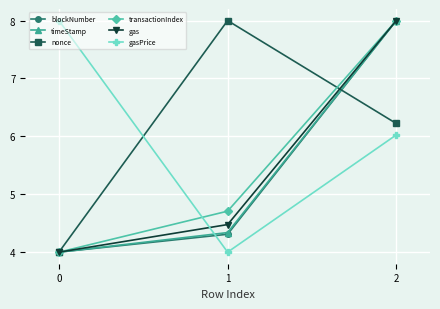

Where does the nonce series first go above 6?

1